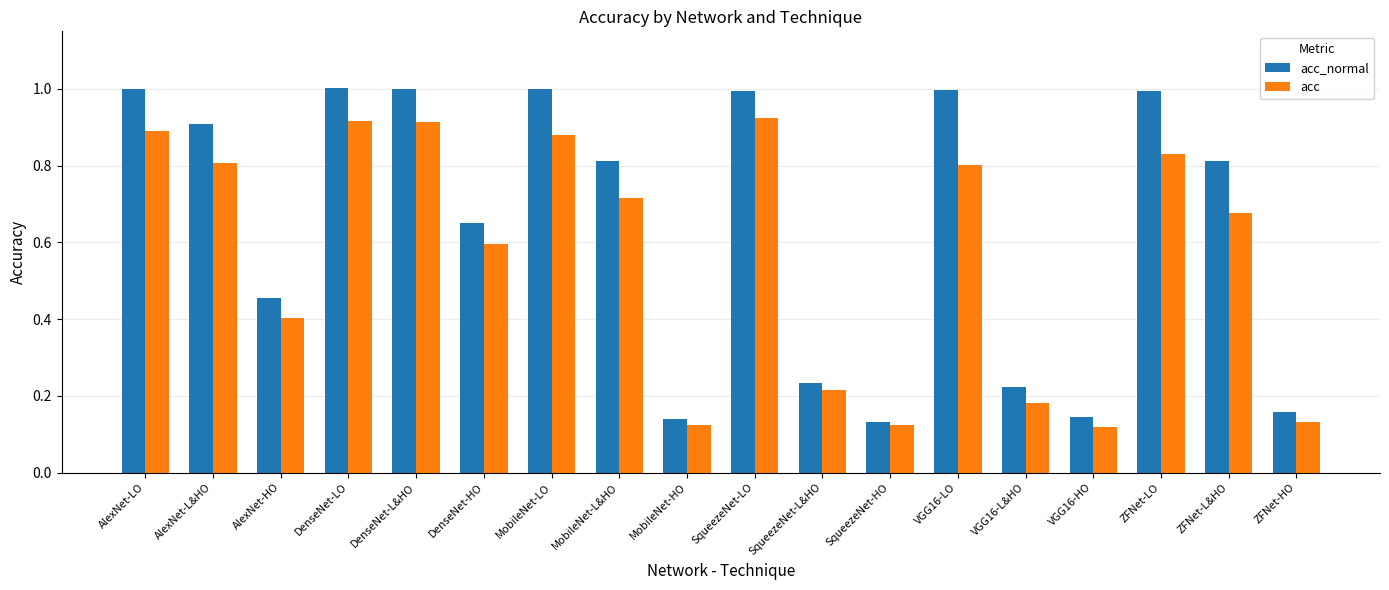

What is the label of the 3rd bar from the right?

ZFNet-LO